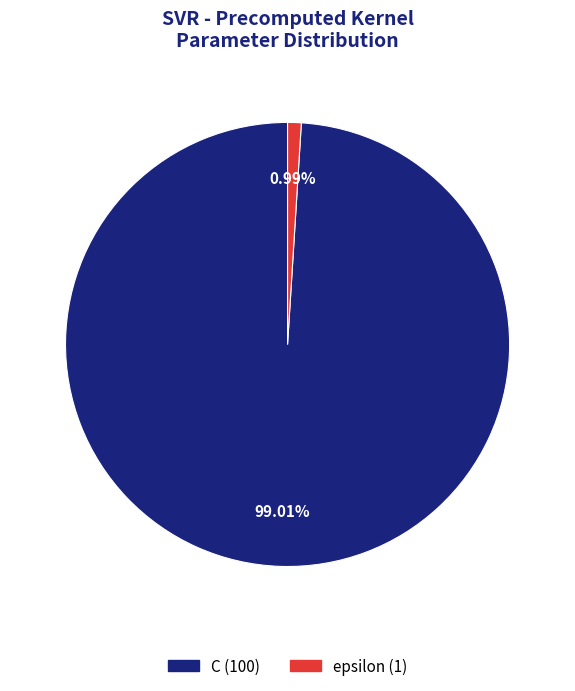

Which category has the smallest portion of the pie?

epsilon